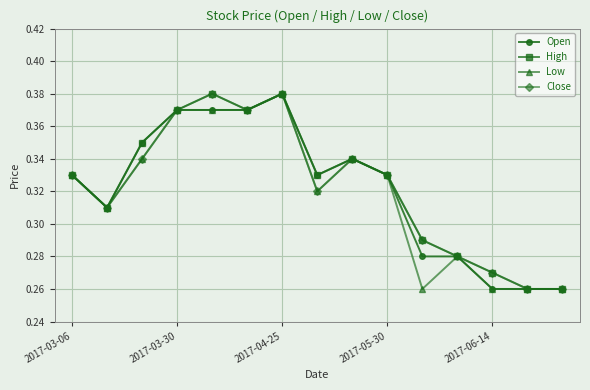

Count the High values in the range 0 to 1.

15